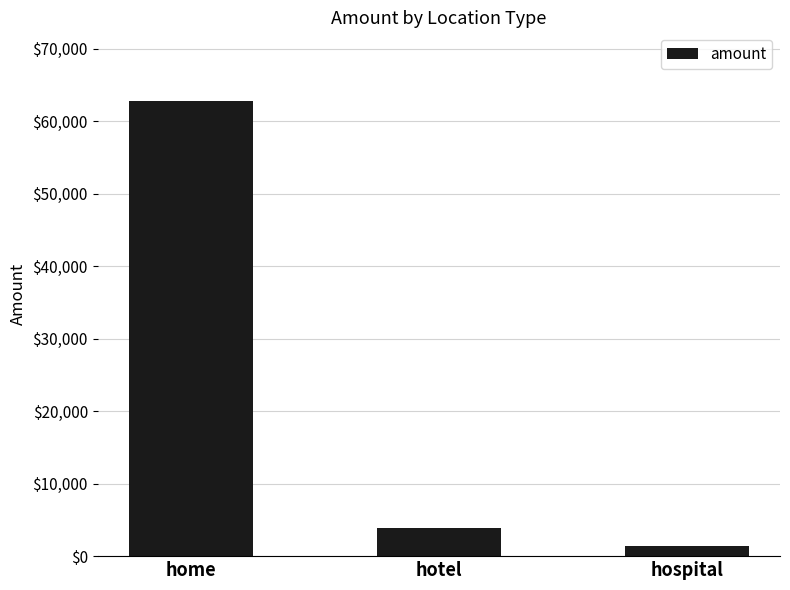

How many bars are there in total?

3